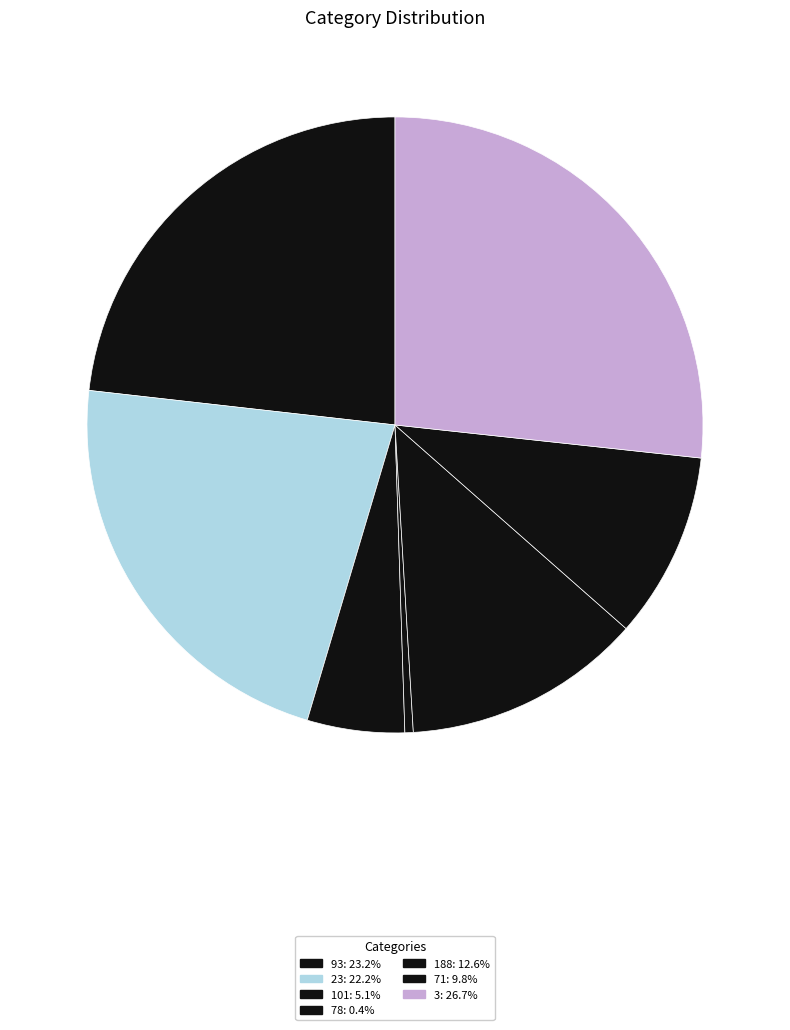

How many slices are in this pie chart?

7